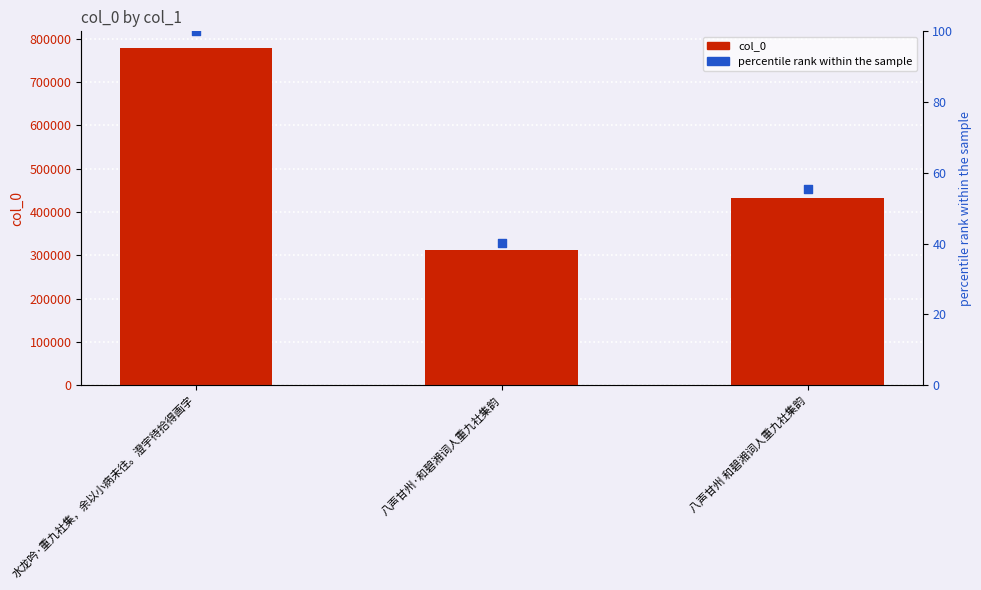

At how many categories does at least one series exceed 709138?

1